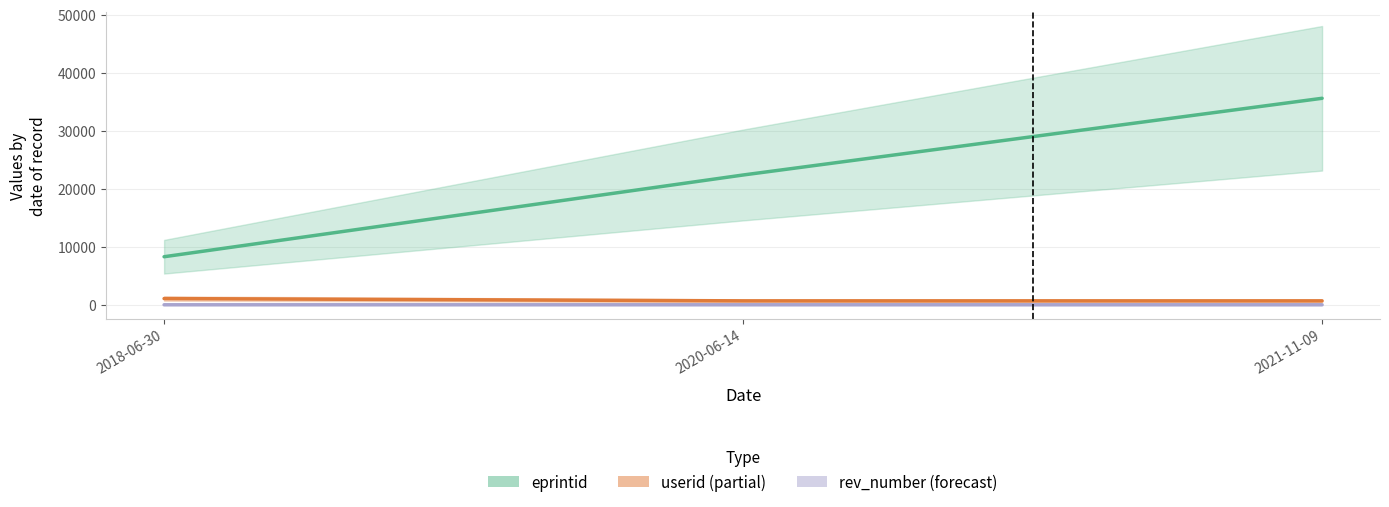

Reading right to left, list all the values displayed in this chart.

eprintid: 2021-11-09=35616	2020-06-14=22388	2018-06-30=8293
userid: 2021-11-09=685	2020-06-14=685	2018-06-30=1079
rev_number: 2021-11-09=6	2020-06-14=7	2018-06-30=7